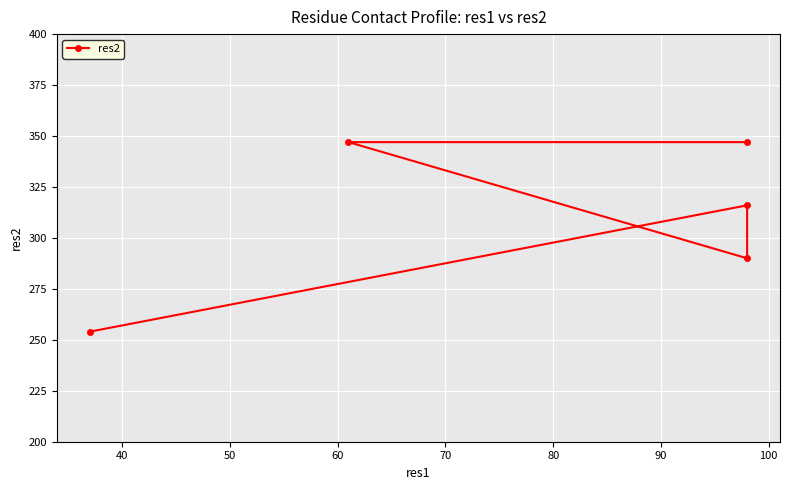

What is the difference between the maximum and second lowest values?

57